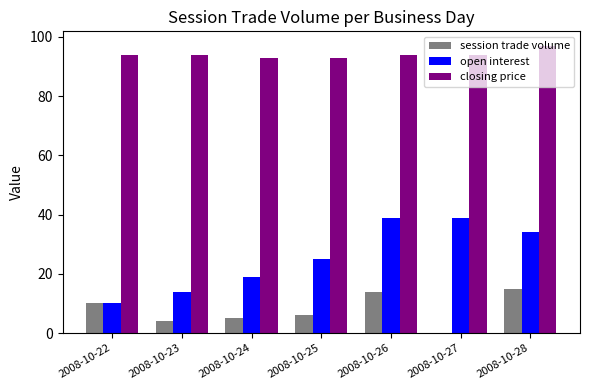

What is the sum of the open interest values at 2008-10-23 and 2008-10-26?

53